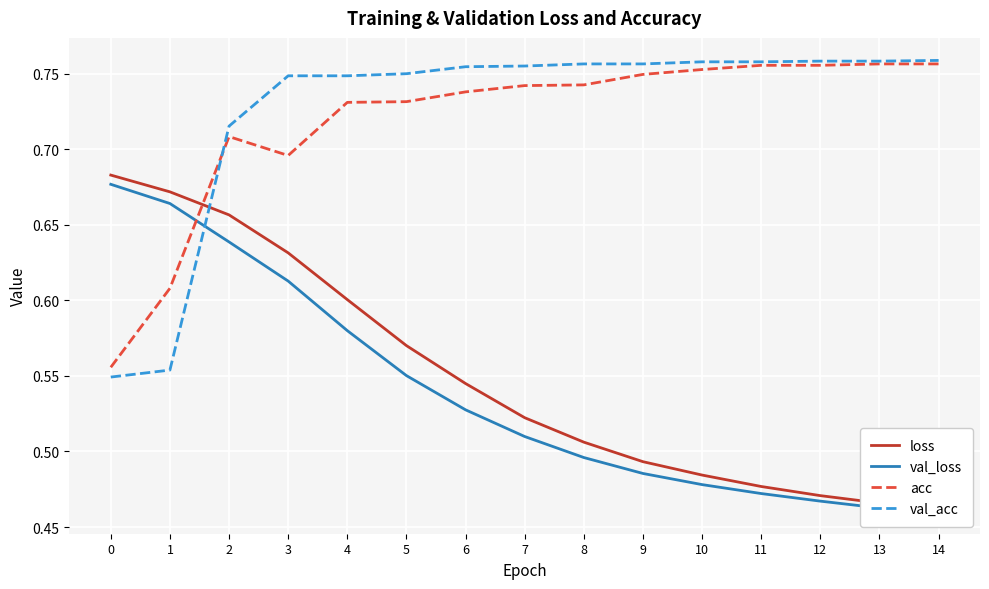

What is the value of the acc point at the 11th from the left?

0.8